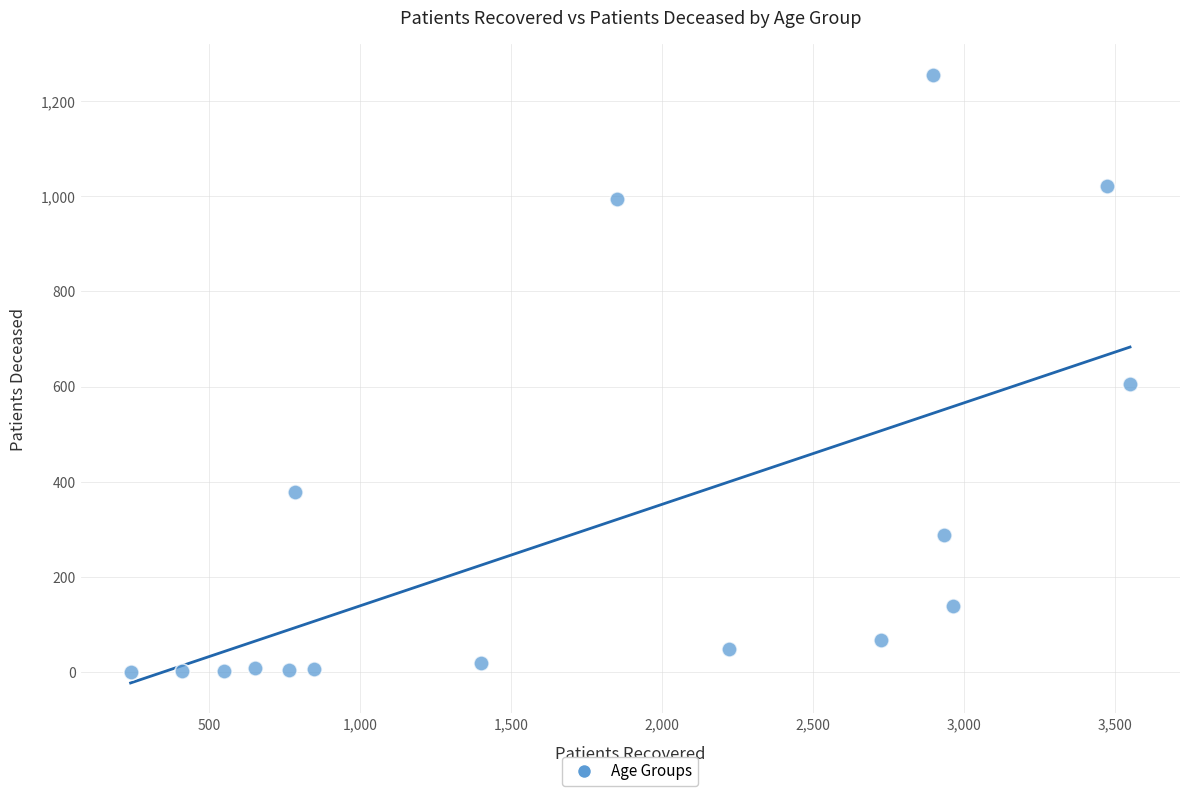

What Y value in the scatter plot is closest to 627?

606